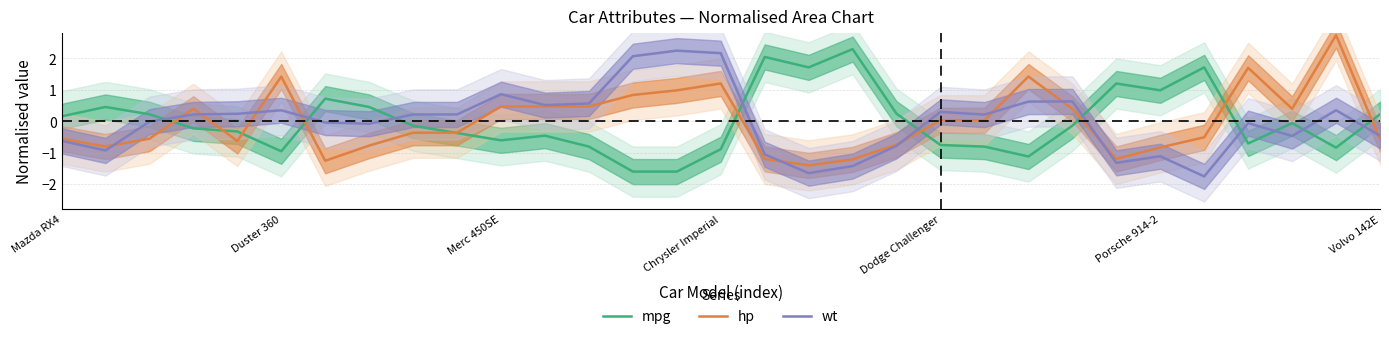

What is the minimum value shown in the chart?

-1.8